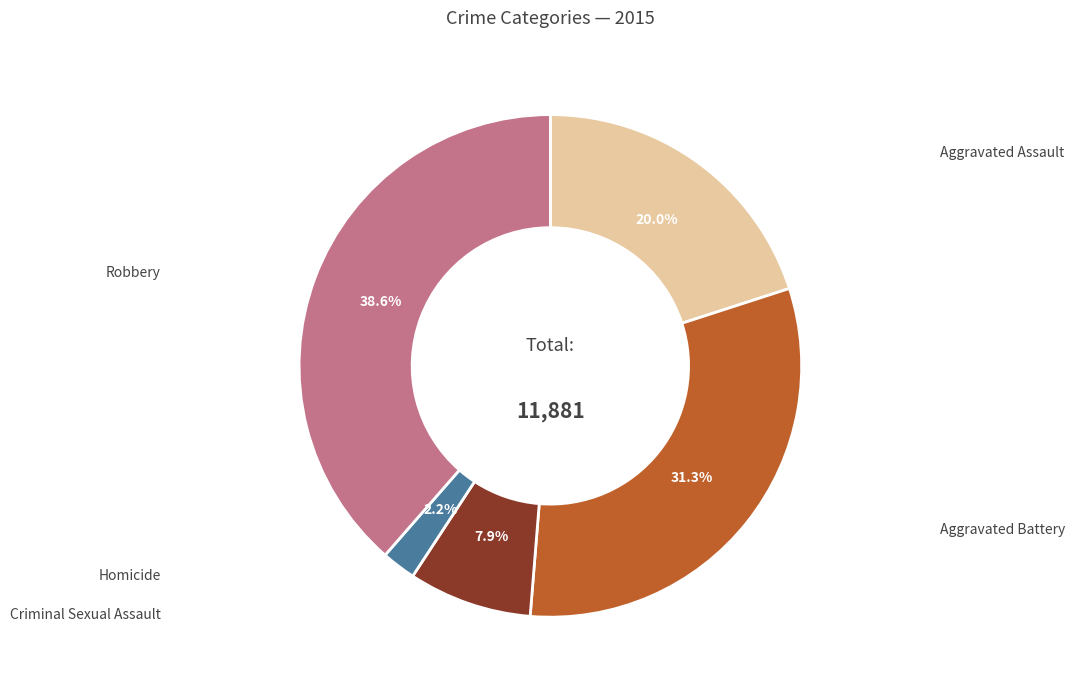

To the nearest percent, what is the difference between the Homicide and Robbery slice percentages?

36%